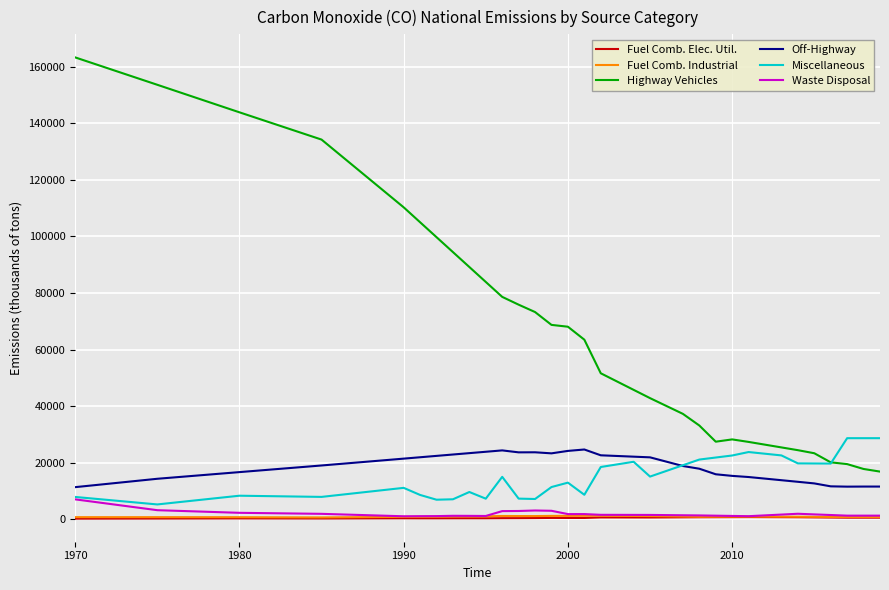

Which series has the largest total across all categories?

Highway Vehicles